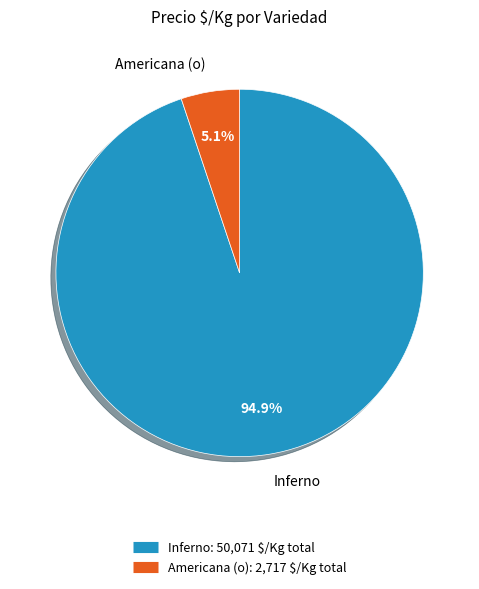

Is there any slice that represents more than half of the pie?

Yes